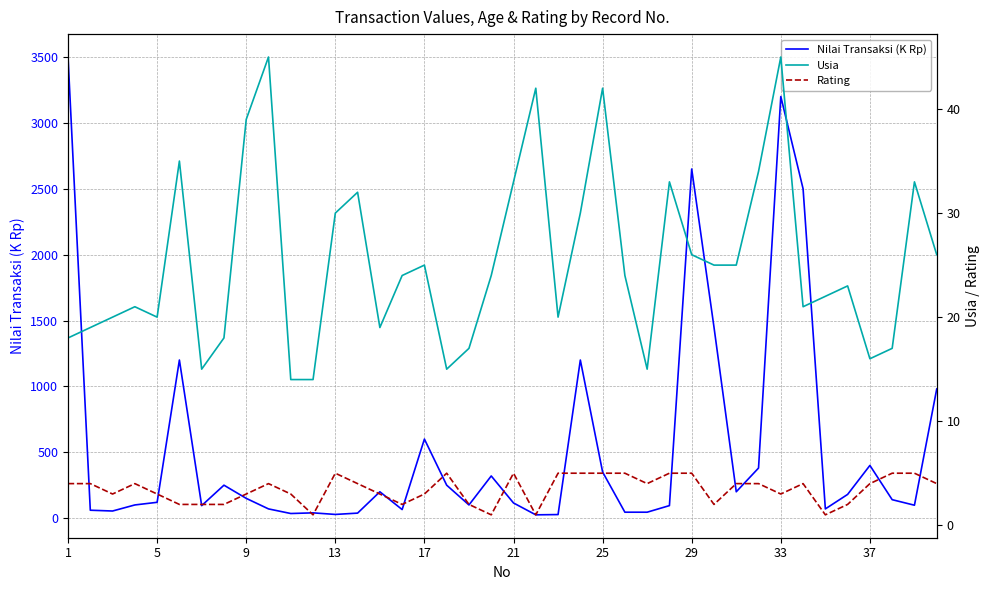

What is the minimum value shown in the chart?

1